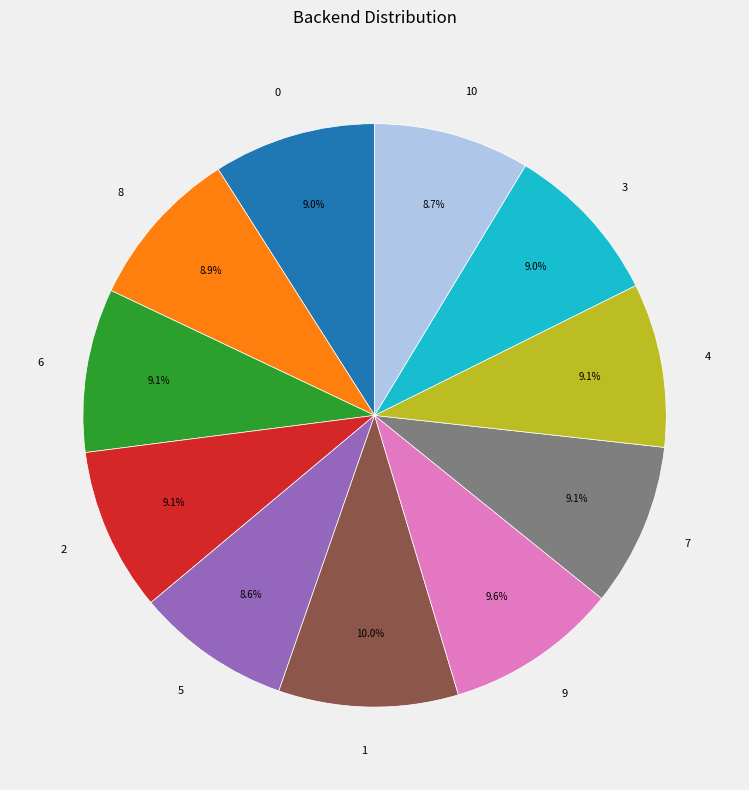

The 3 slice represents 9% of the pie. True or false?

True